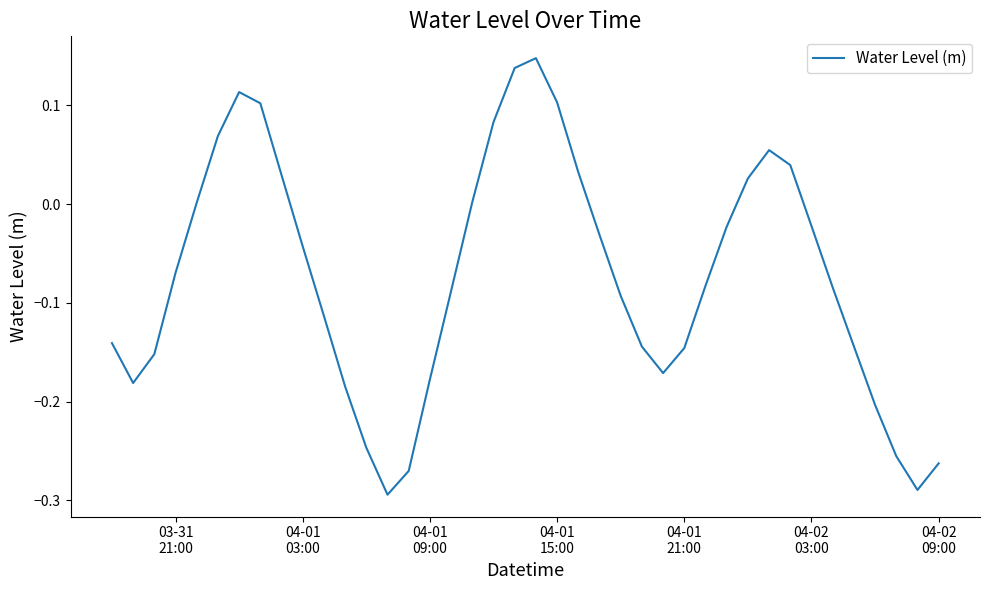

What is the difference between the maximum and minimum values?

0.4